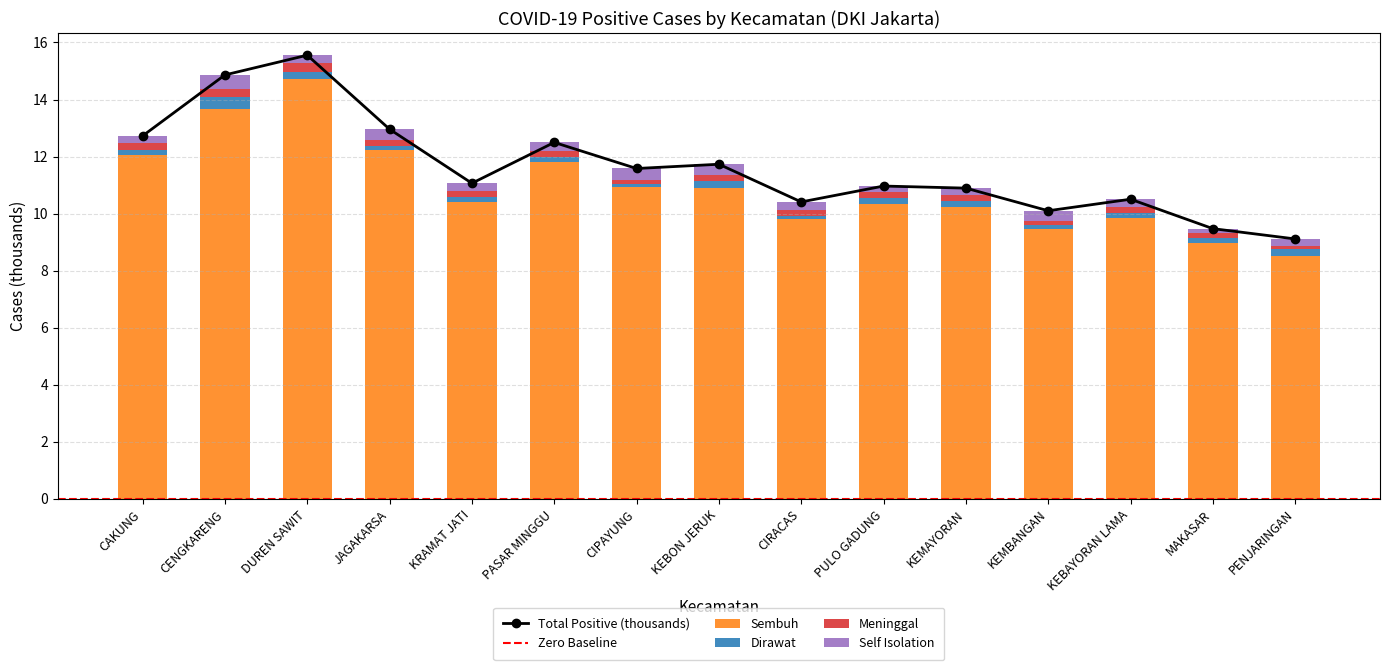

Which category has the lowest value in the Sembuh series?

PENJARINGAN